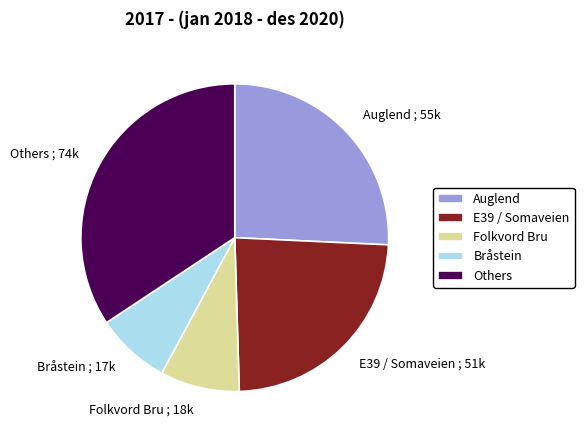

Between Folkvord Bru ; 18k and Bråstein ; 17k, which is larger?

Folkvord Bru ; 18k